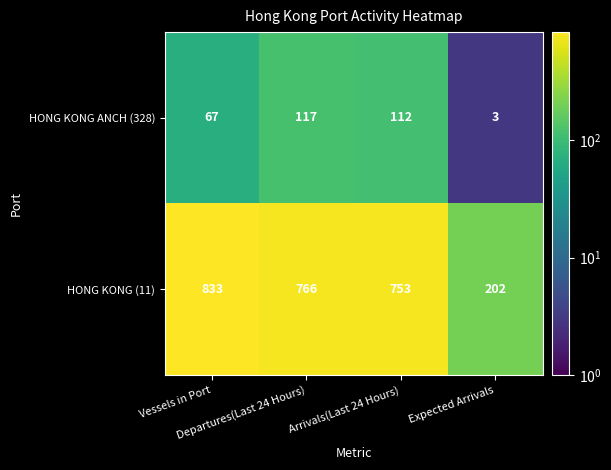

At Departures(Last 24 Hours), list the series in order from smallest to largest.

HONG KONG ANCH (328), HONG KONG (11)